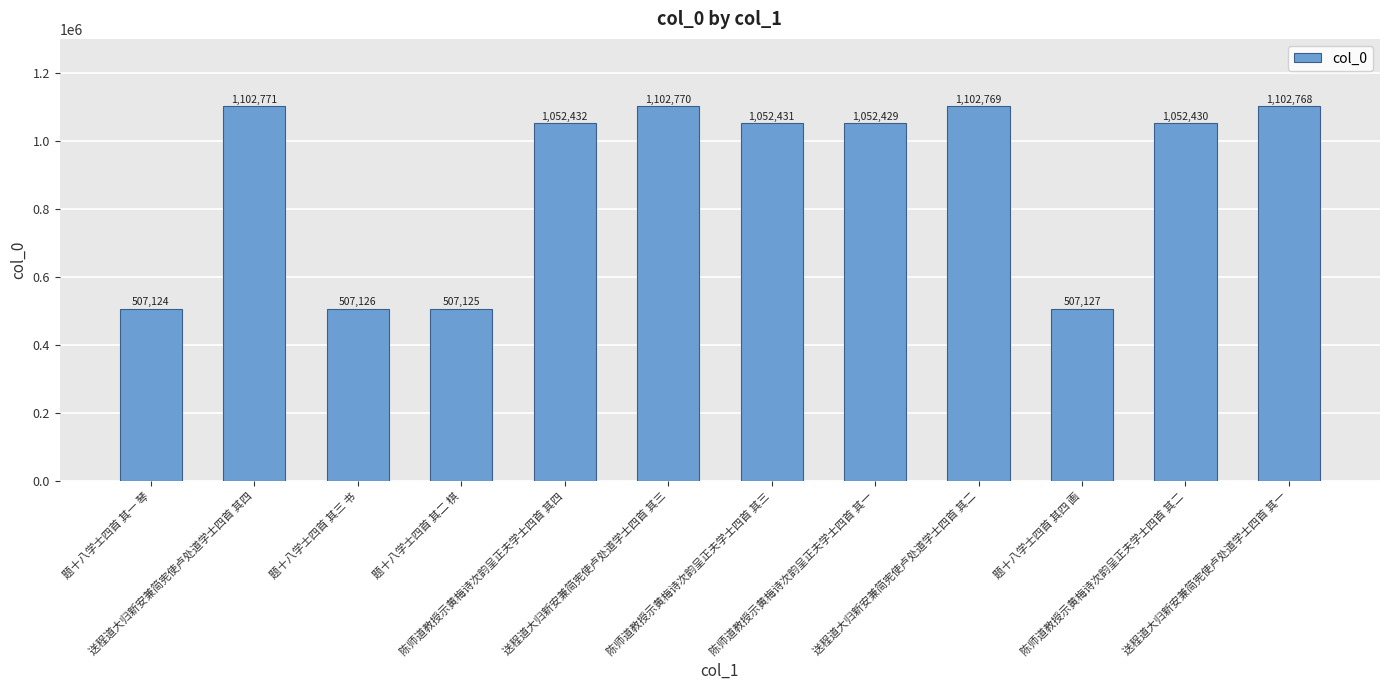

Approximately how many times larger is the value at 送程道大归新安兼简宪使卢处道学士四首 其三 compared to 题十八学士四首 其四 画?

2.2